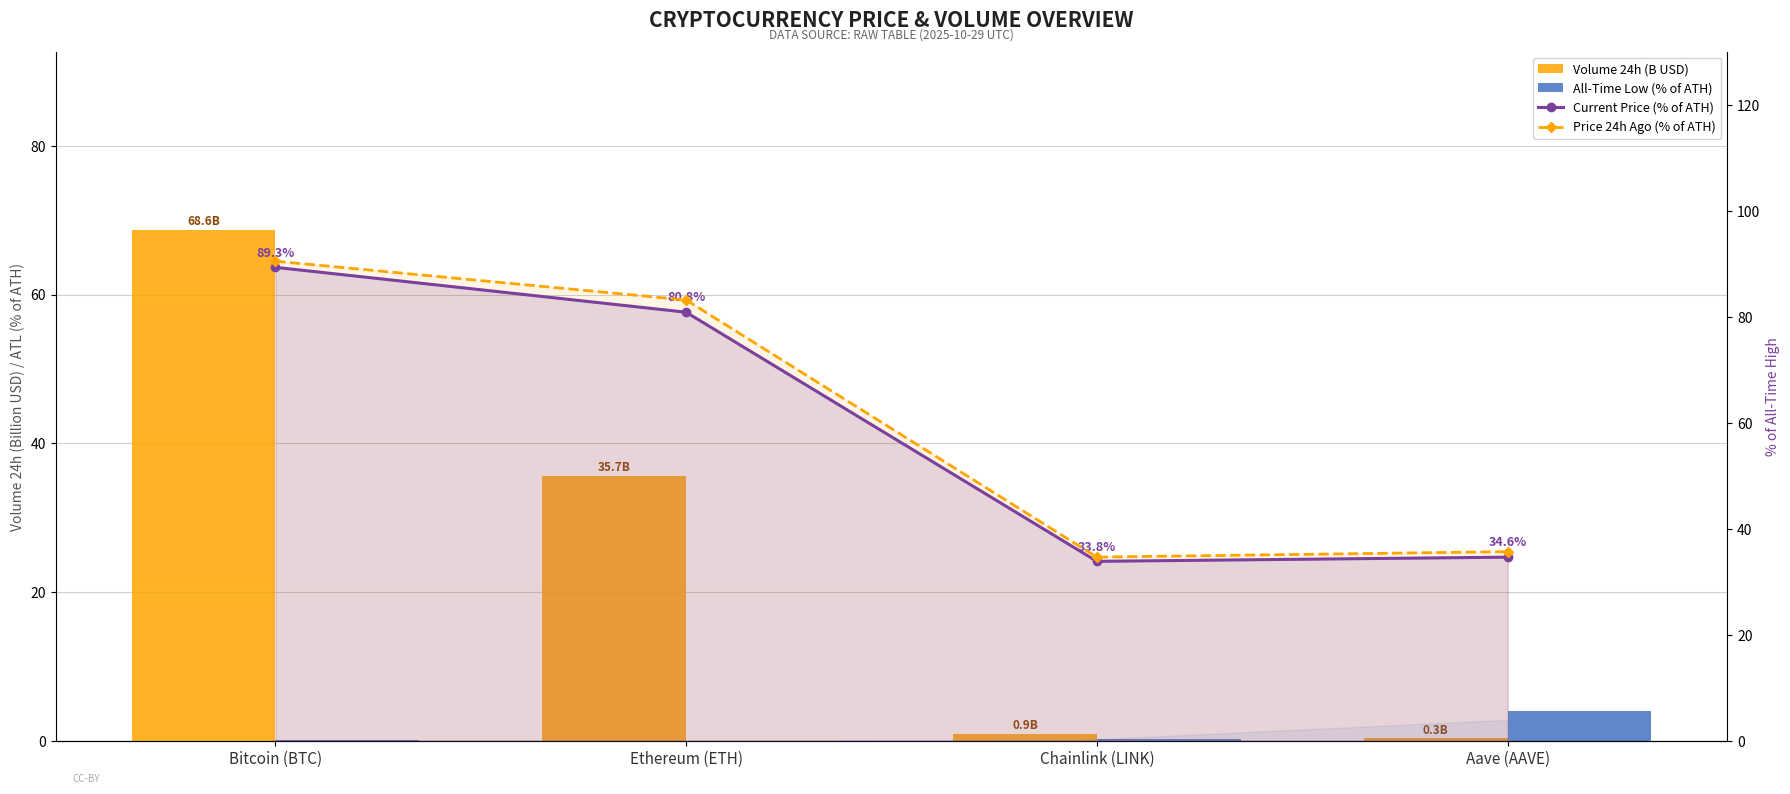

What is the difference between the Volume 24h (B USD) values at Aave (AAVE) and Ethereum (ETH)?

35.4